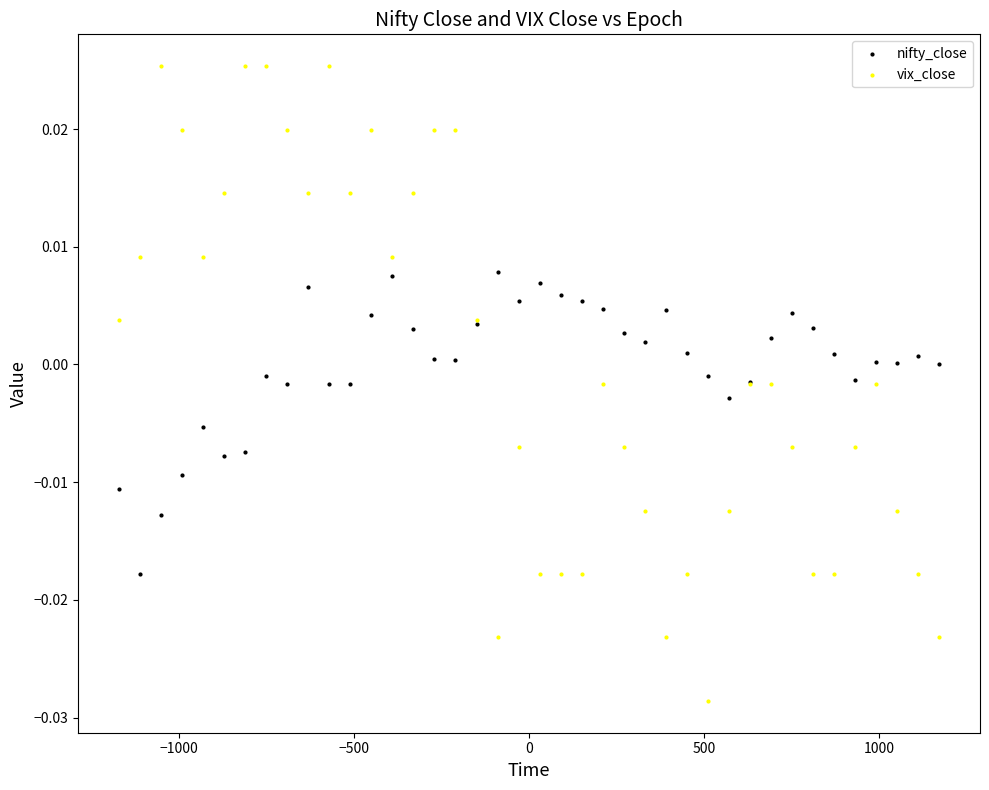

Which series has the largest Y range (max minus min)?

vix_close